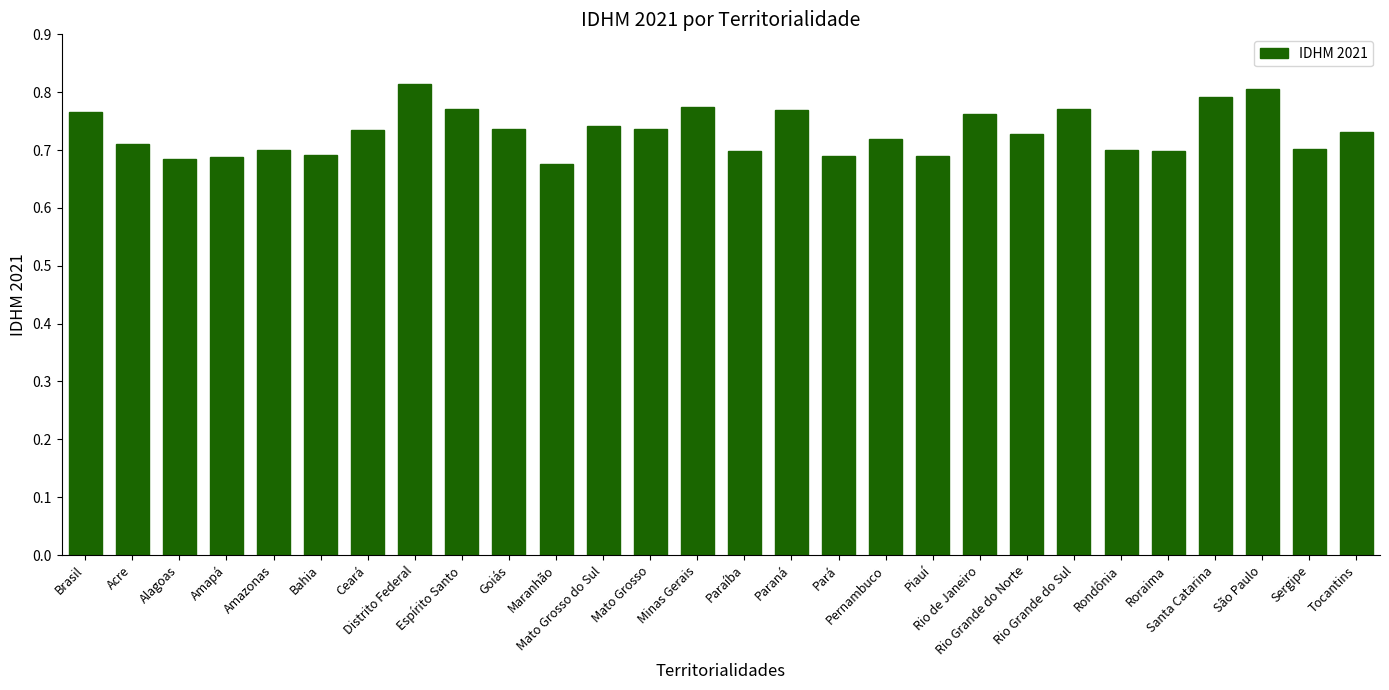

At which category does the chart reach its peak across all series?

Distrito Federal